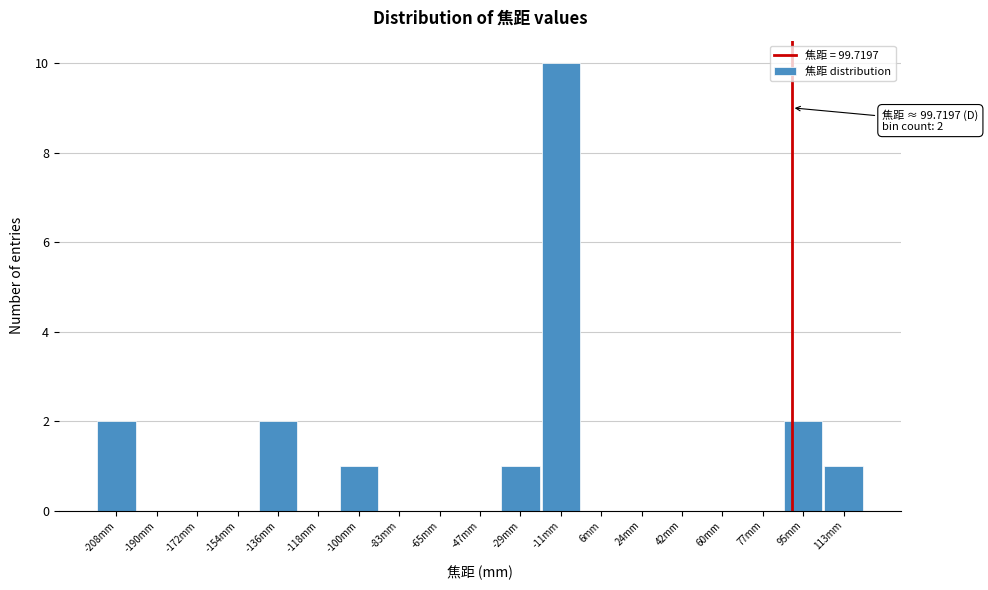

Reading right to left, list all the values displayed in this chart.

113mm=1	95mm=2	77mm=0	60mm=0	42mm=0	24mm=0	6mm=0	-11mm=10	-29mm=1	-47mm=0	-65mm=0	-83mm=0	-100mm=1	-118mm=0	-136mm=2	-154mm=0	-172mm=0	-190mm=0	-208mm=2